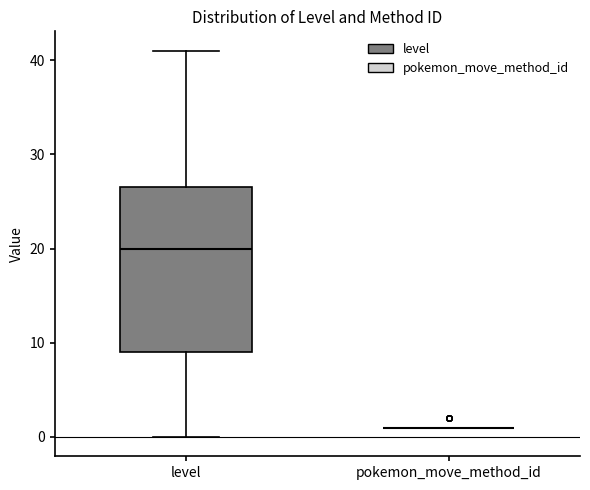

Reading left to right, transcribe this box plot: for each box, give where its median line is, the range the box spans, and where its two whiskers end, as read against the y-axis. The values are not printed on the chart, so give them approximately, as read against the axis.

level: median 20, box 9 to 27, whiskers 0 to 41
pokemon_move_method_id: box collapsed to a line at 1, whiskers 1 to 1